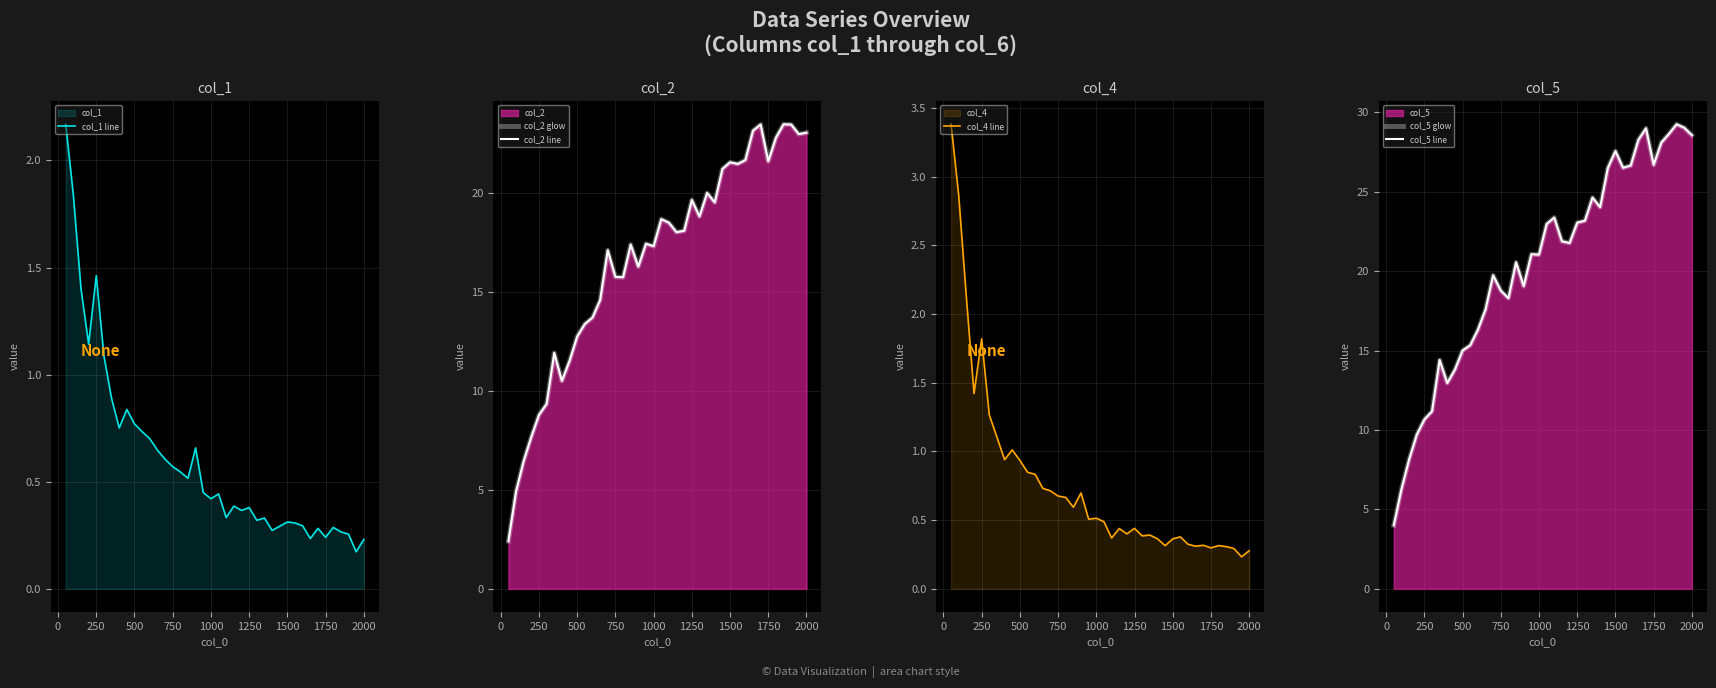

The col_1 line series shows 0.4 at 500. True or false?

False